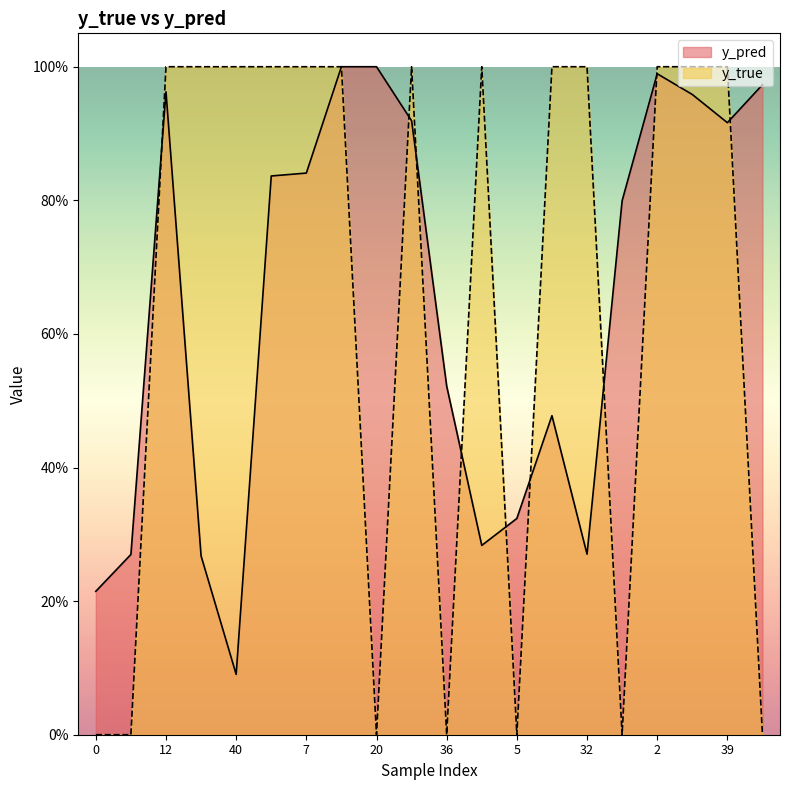

True or false: y_pred has a value of 0.5 at 12.

False